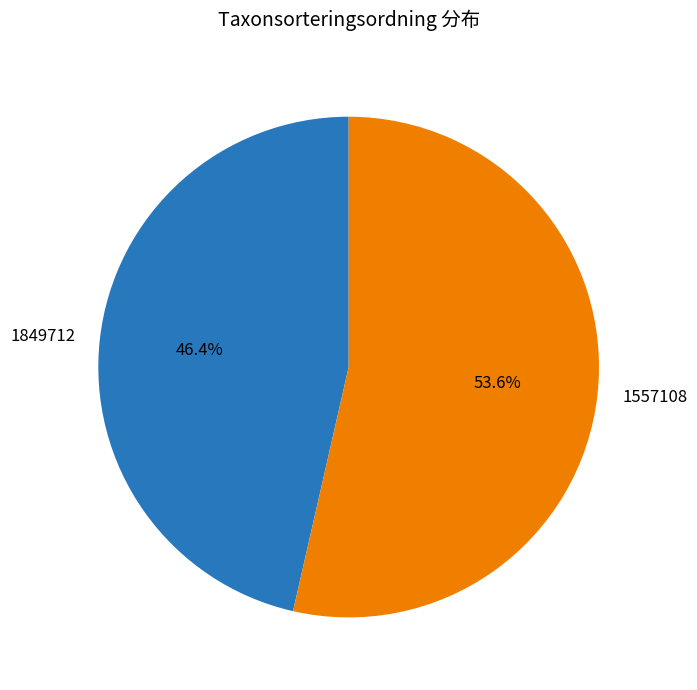

True or false: 1557108 accounts for 54% of the total.

True